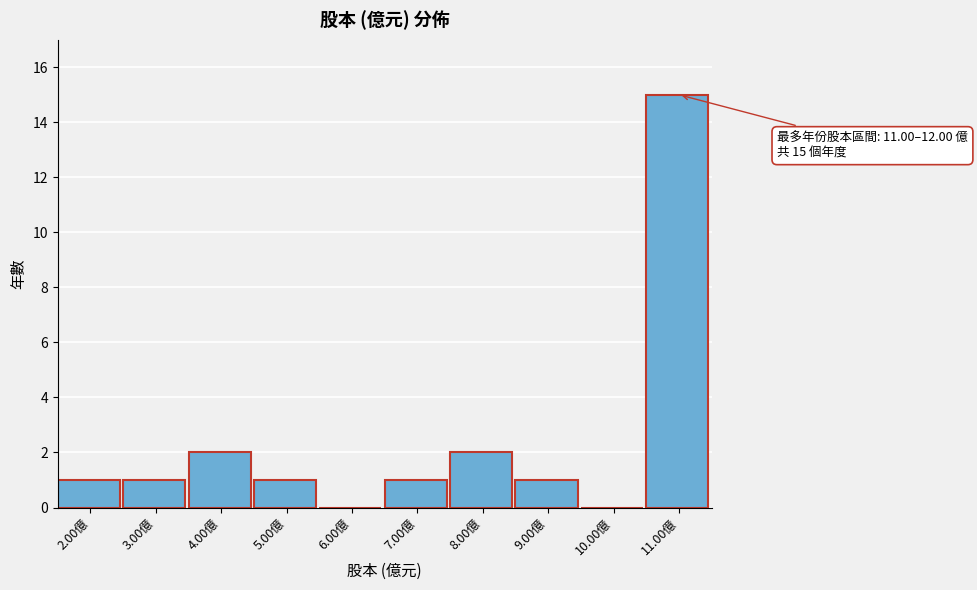

Reading right to left, transcribe all the data shown in this chart.

11.00億=15	10.00億=0	9.00億=1	8.00億=2	7.00億=1	6.00億=0	5.00億=1	4.00億=2	3.00億=1	2.00億=1